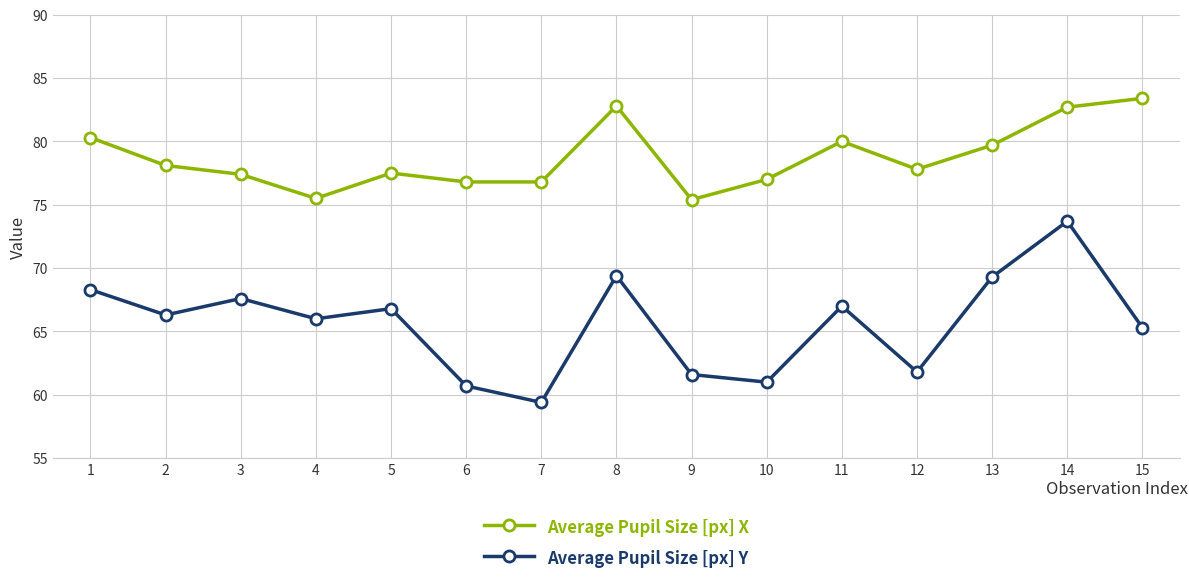

What is the total value across all series at 3?

145.0